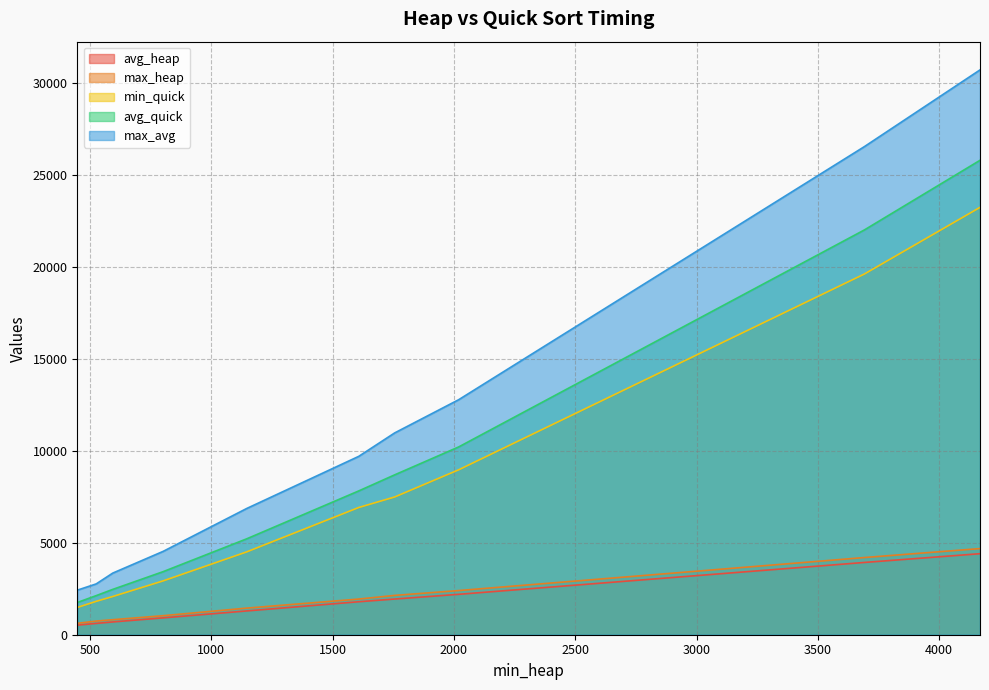

Where does the avg_heap series first go above 1792?

1756